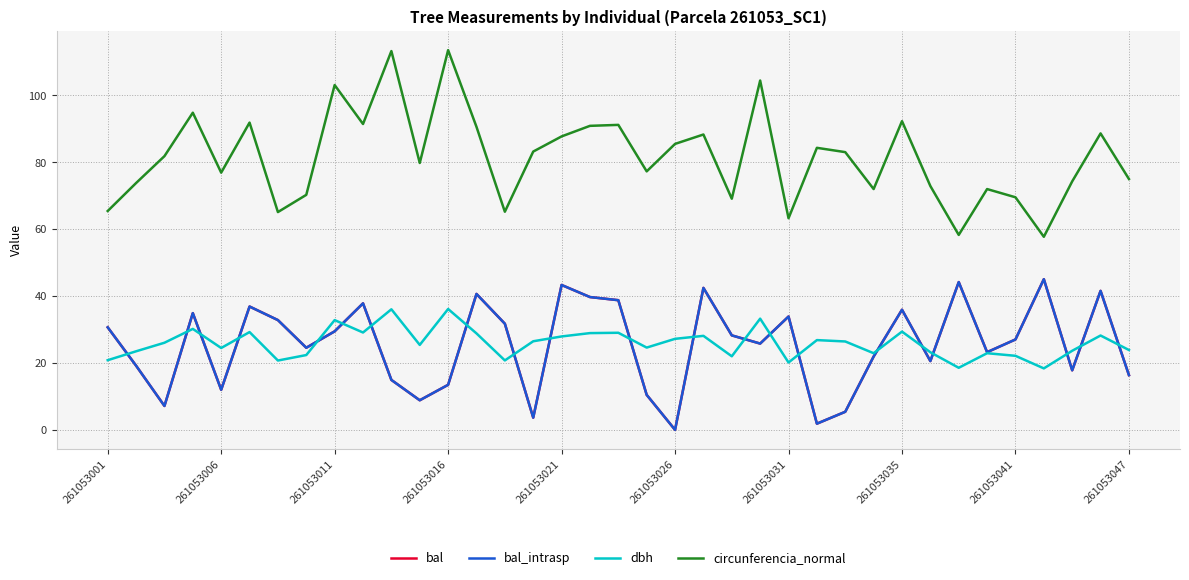

Does the chart display data point markers on the line(s)?

No